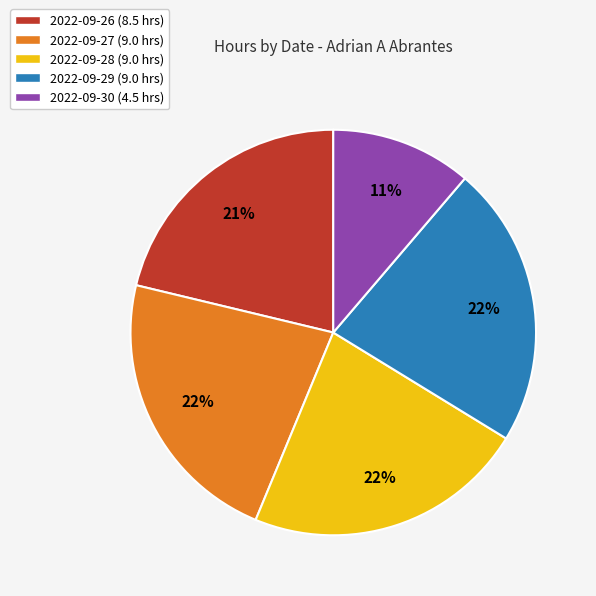

Which has a higher value, 2022-09-28 or 2022-09-26?

2022-09-28